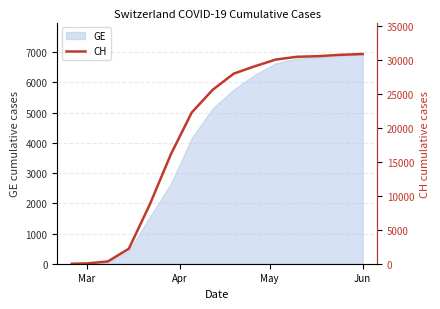

What is the maximum value for GE?

6941